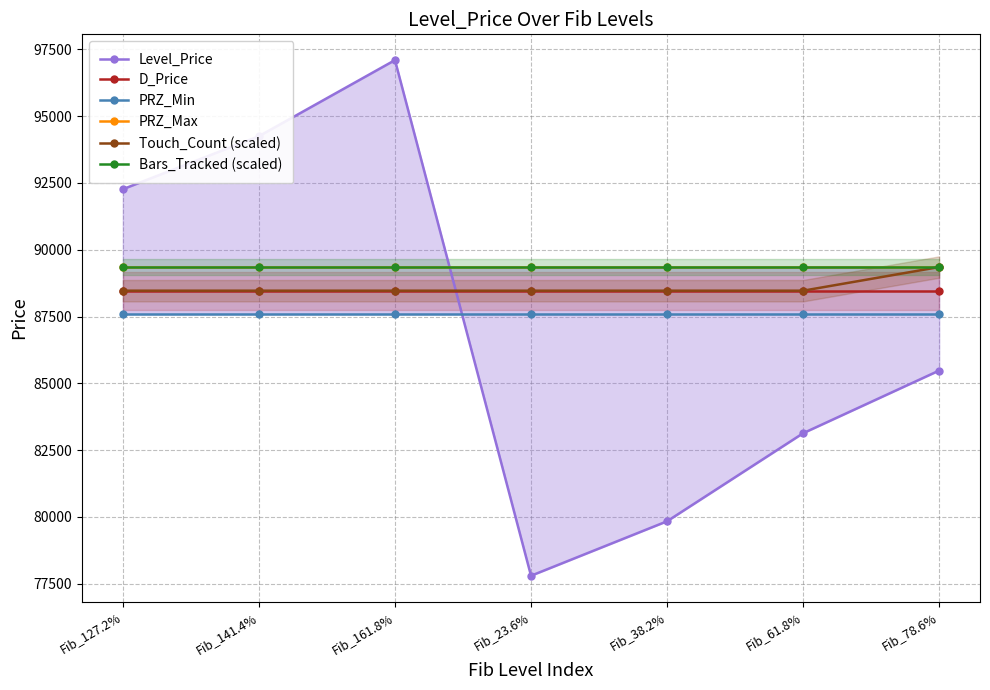

Reading right to left, list all the values displayed in this chart.

Level_Price: Fib_78.6%=85479.0	Fib_61.8%=83134.0	Fib_38.2%=79839.9	Fib_23.6%=77802.1	Fib_161.8%=97092.0	Fib_141.4%=94244.6	Fib_127.2%=92262.6
D_Price: Fib_78.6%=88466.0	Fib_61.8%=88466.0	Fib_38.2%=88466.0	Fib_23.6%=88466.0	Fib_161.8%=88466.0	Fib_141.4%=88466.0	Fib_127.2%=88466.0
PRZ_Min: Fib_78.6%=87581.3	Fib_61.8%=87581.3	Fib_38.2%=87581.3	Fib_23.6%=87581.3	Fib_161.8%=87581.3	Fib_141.4%=87581.3	Fib_127.2%=87581.3
PRZ_Max: Fib_78.6%=89350.6	Fib_61.8%=89350.6	Fib_38.2%=89350.6	Fib_23.6%=89350.6	Fib_161.8%=89350.6	Fib_141.4%=89350.6	Fib_127.2%=89350.6
Touch_Count (scaled): Fib_78.6%=89350.6	Fib_61.8%=88466.0	Fib_38.2%=88466.0	Fib_23.6%=88466.0	Fib_161.8%=88466.0	Fib_141.4%=88466.0	Fib_127.2%=88466.0
Bars_Tracked (scaled): Fib_78.6%=89350.6	Fib_61.8%=89350.6	Fib_38.2%=89350.6	Fib_23.6%=89350.6	Fib_161.8%=89350.6	Fib_141.4%=89350.6	Fib_127.2%=89350.6